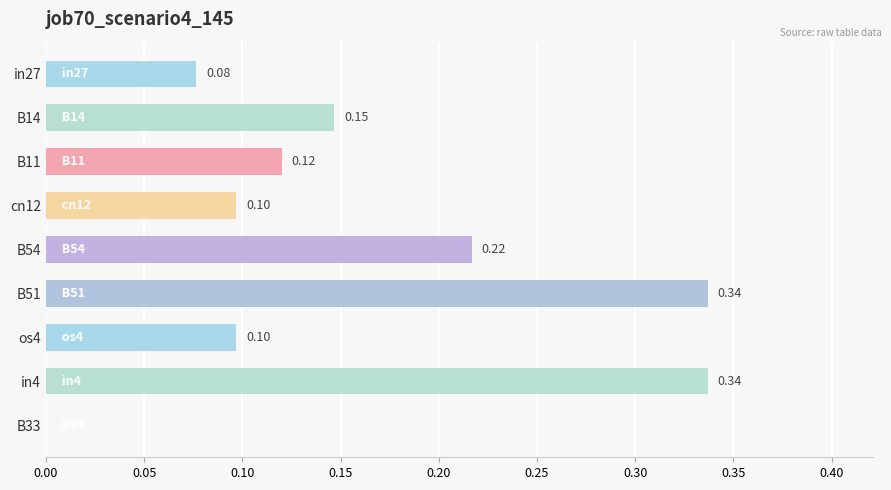

What is the sum of all values?

1.4